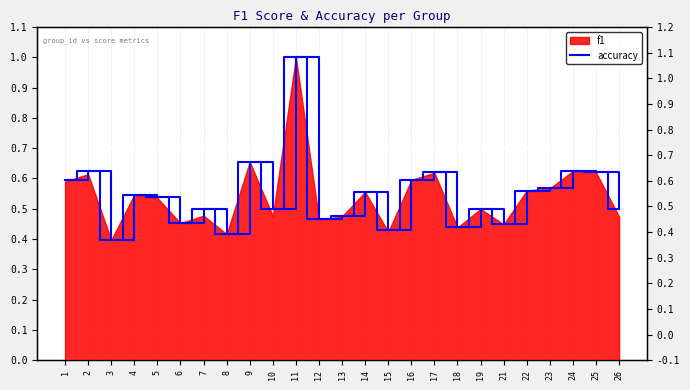

Where is accuracy nearest to the value 0?

3